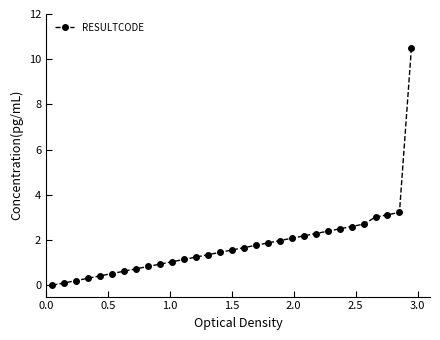

What is the sum of all values?

56.3